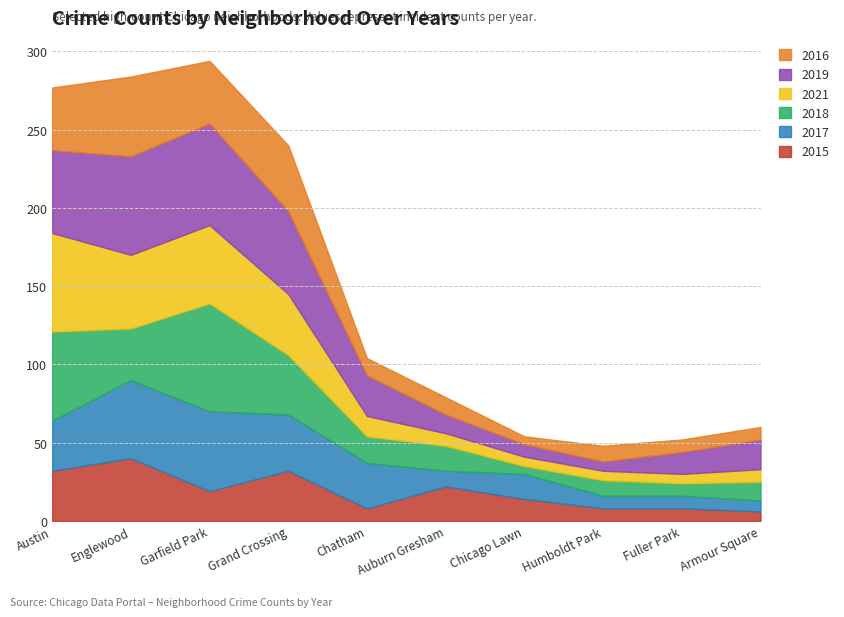

Reading right to left, list all the values displayed in this chart.

2015: 6	8	8	14	22	8	32	19	40	32
2017: 7	8	8	16	10	29	36	51	50	32
2018: 12	8	10	5	16	17	38	69	33	57
2021: 8	6	6	6	8	13	39	50	47	63
2019: 19	14	6	8	12	26	53	65	63	53
2016: 8	8	10	5	11	11	42	40	51	40